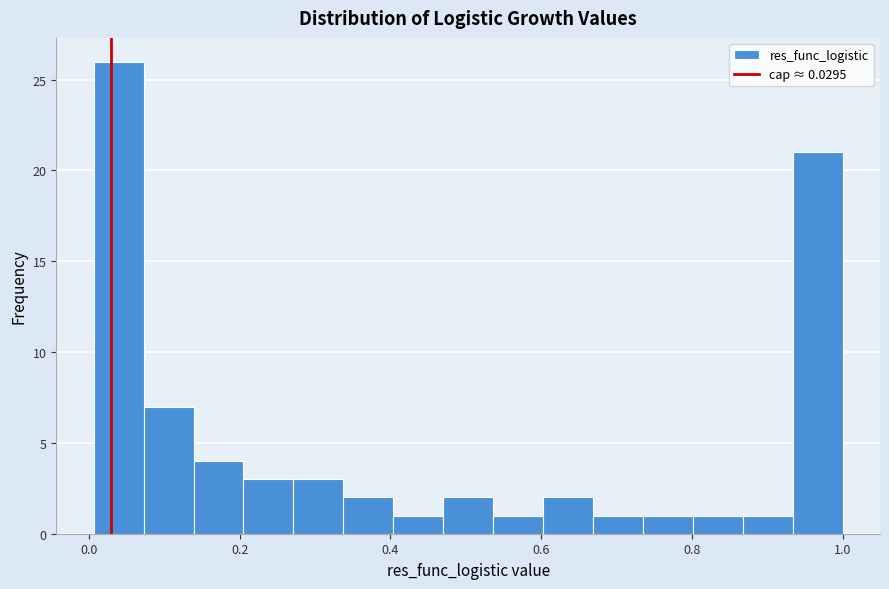

Around what value on the x-axis is the tallest bar? Give the approximate position of its centre, as read against the axis.

0.04